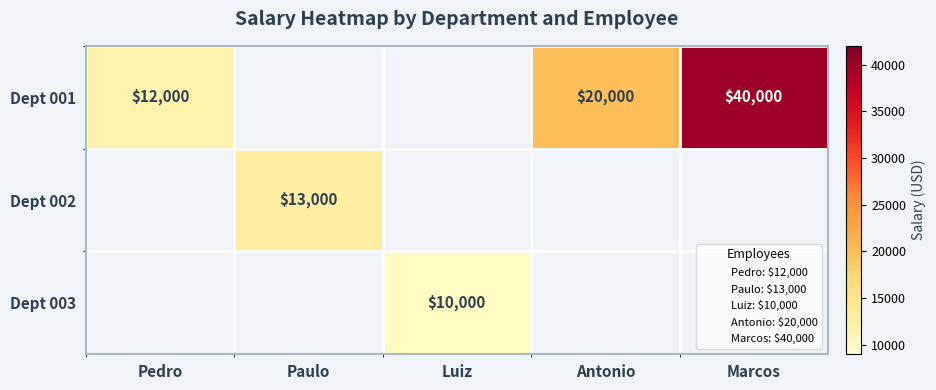

What is the total value across all series at Marcos?

40000